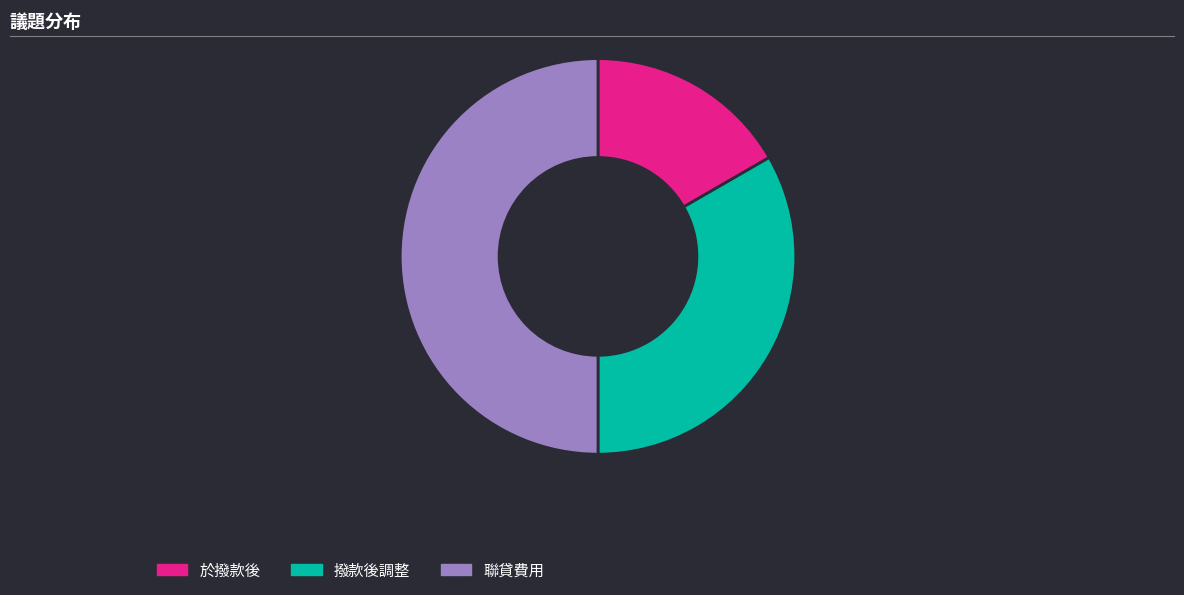

Does 於撥款後 account for over 50% of the chart?

No